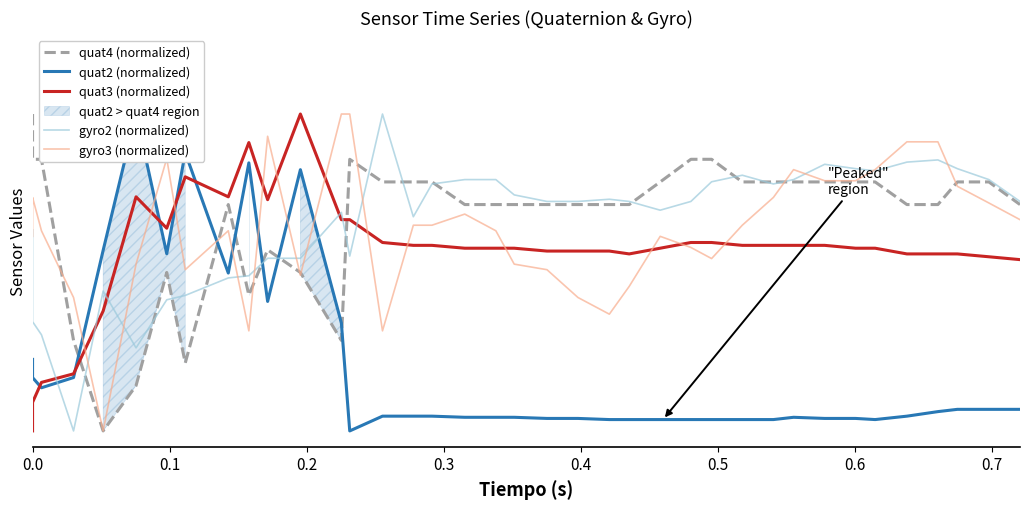

Reading right to left, transcribe all the data shown in this chart.

quat4 (normalized): 0.7	0.8	0.8	0.7	0.7	0.8	0.8	0.8	0.8	0.8	0.8	0.9	0.9	0.8	0.7	0.7	0.7	0.7	0.7	0.7	0.7	0.8	0.8	0.8	0.9	0.3	0.5	0.6	0.4	0.7	0.2	0.5	0.1	0.0	0.3	0.9	0.9	0.9	0.9	1.0
quat2 (normalized): 0.1	0.1	0.1	0.1	0.0	0.0	0.0	0.0	0.0	0.0	0.0	0.0	0.0	0.0	0.0	0.0	0.0	0.0	0.0	0.0	0.0	0.0	0.0	0.0	0.0	0.3	0.8	0.4	0.8	0.5	0.9	0.6	1.0	0.6	0.2	0.1	0.2	0.2	0.2	0.2
quat3 (normalized): 0.5	0.5	0.6	0.6	0.6	0.6	0.6	0.6	0.6	0.6	0.6	0.6	0.6	0.6	0.6	0.6	0.6	0.6	0.6	0.6	0.6	0.6	0.6	0.6	0.7	0.7	1.0	0.7	0.9	0.7	0.8	0.6	0.7	0.4	0.2	0.2	0.1	0.0	0.0	0.0
gyro2 (normalized): 0.7	0.8	0.8	0.9	0.8	0.8	0.8	0.8	0.8	0.8	0.8	0.8	0.7	0.7	0.7	0.7	0.7	0.7	0.7	0.8	0.8	0.8	0.7	1.0	0.6	0.7	0.5	0.5	0.5	0.5	0.4	0.4	0.3	0.4	0.0	0.3	0.3	0.4	0.6	0.6
gyro3 (normalized): 0.7	0.7	0.8	0.9	0.9	0.8	0.8	0.8	0.8	0.7	0.6	0.5	0.6	0.6	0.5	0.4	0.4	0.5	0.5	0.6	0.7	0.6	0.6	0.3	1.0	1.0	0.5	0.9	0.3	0.6	0.5	0.9	0.5	0.0	0.4	0.6	0.7	0.7	0.7	0.6